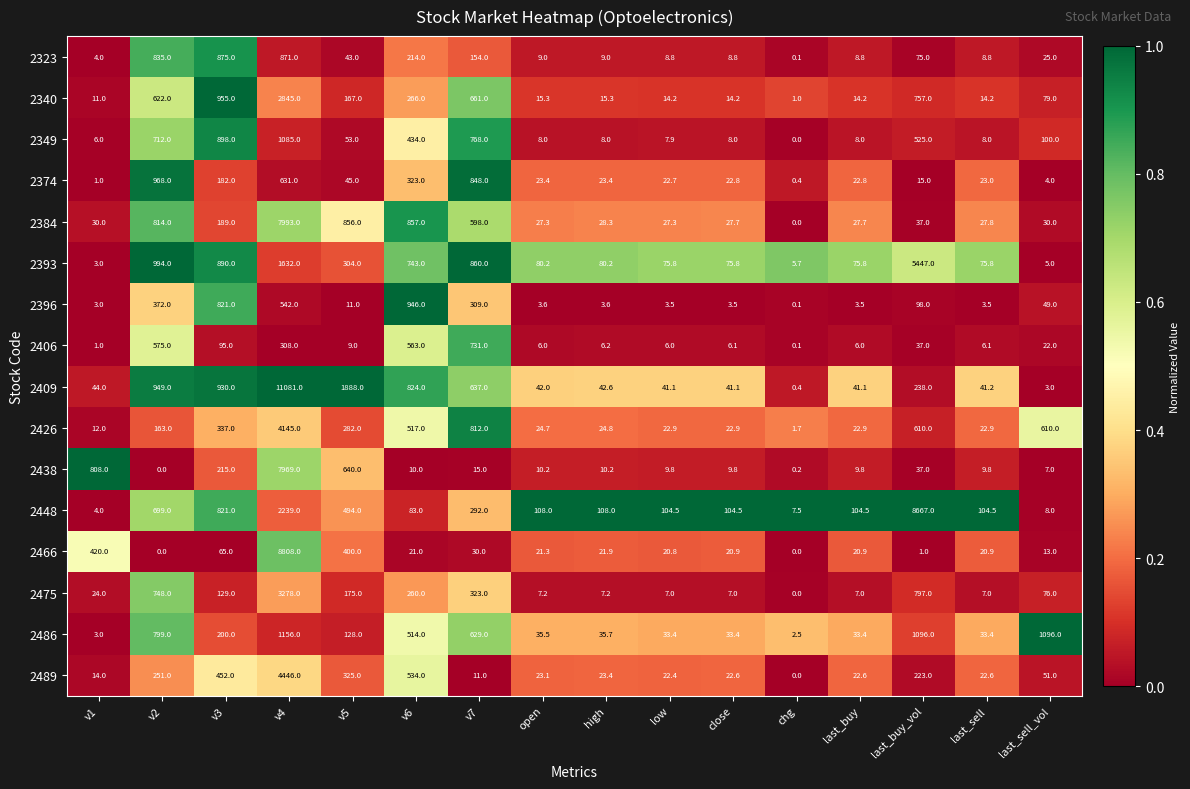

The 2340 series shows 46.6 at last_sell_vol. True or false?

False